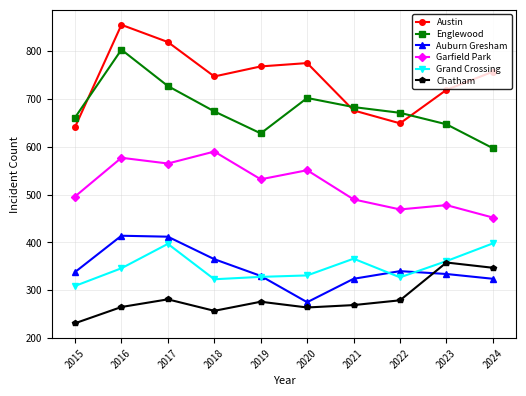

How many lines are shown in the chart?

6